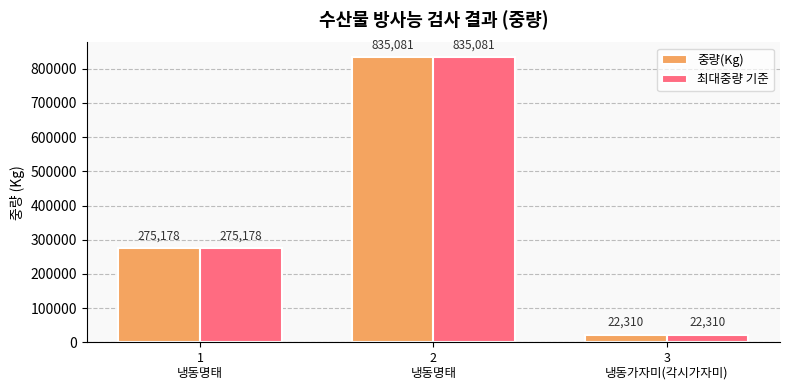

What position from the right is 2
냉동명태?

2